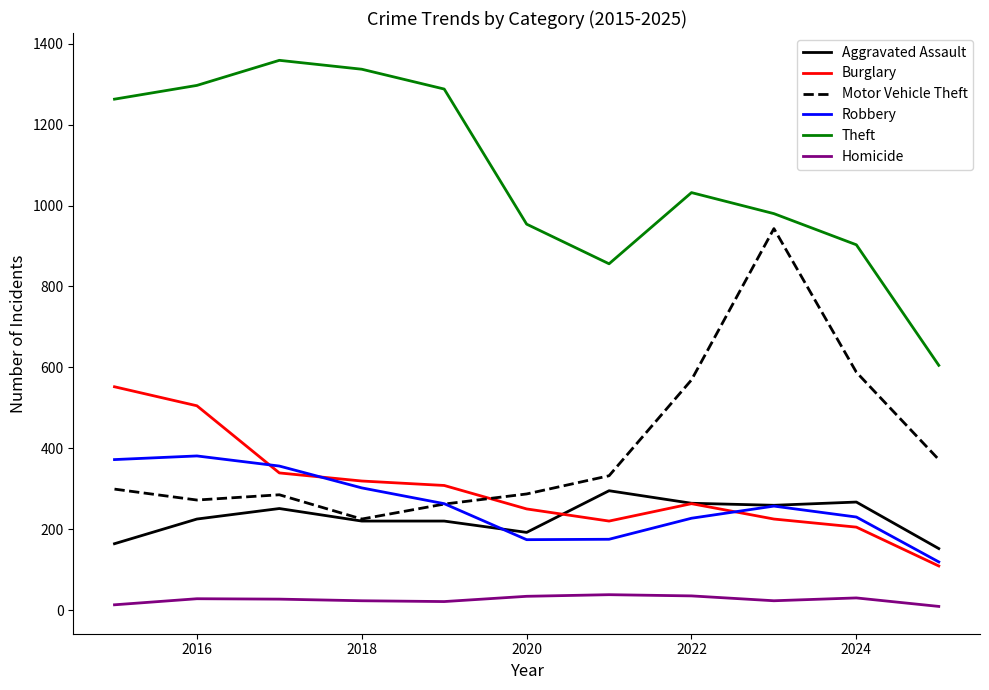

What is the highest value of the Robbery series?

381